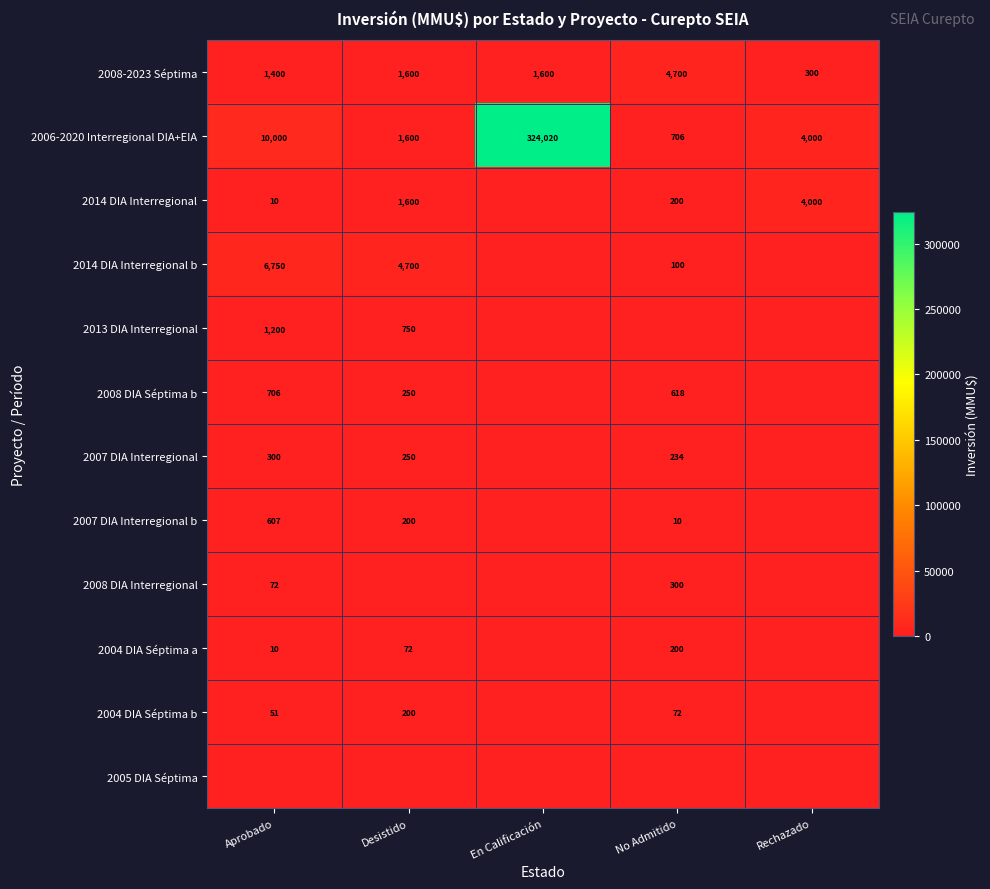

Rank the categories by 2006-2020 Interregional DIA+EIA value from highest to lowest.

En Calificación, Aprobado, Rechazado, Desistido, No Admitido